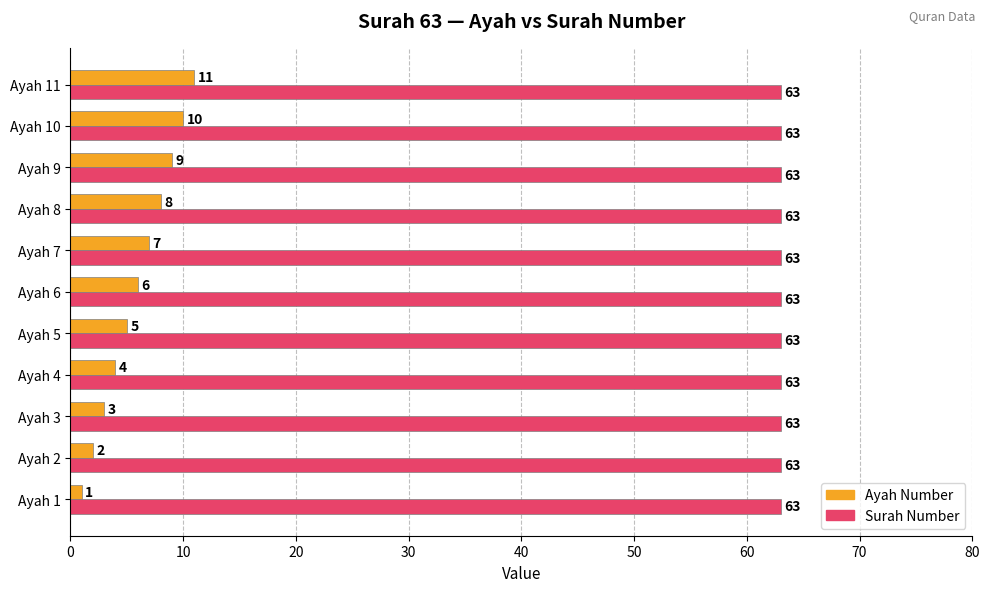

Which series has the largest total across all categories?

Surah Number